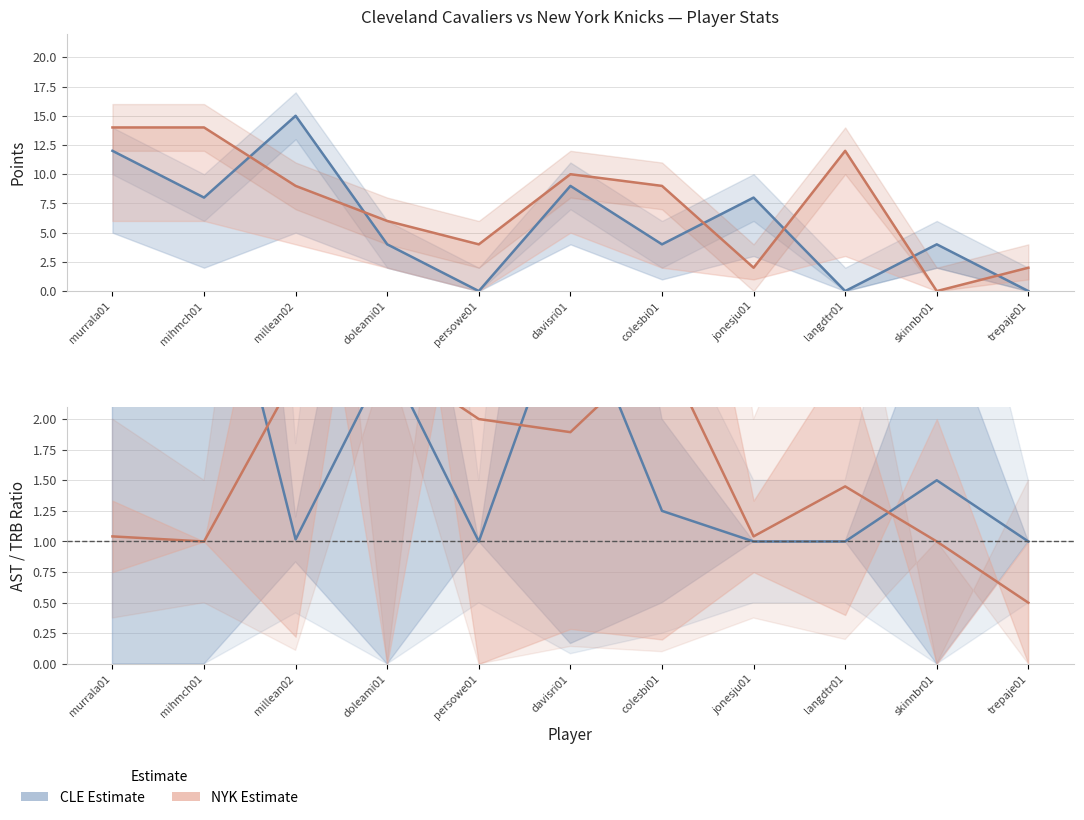

Where is the first local minimum for CLE FGA?

mihmch01